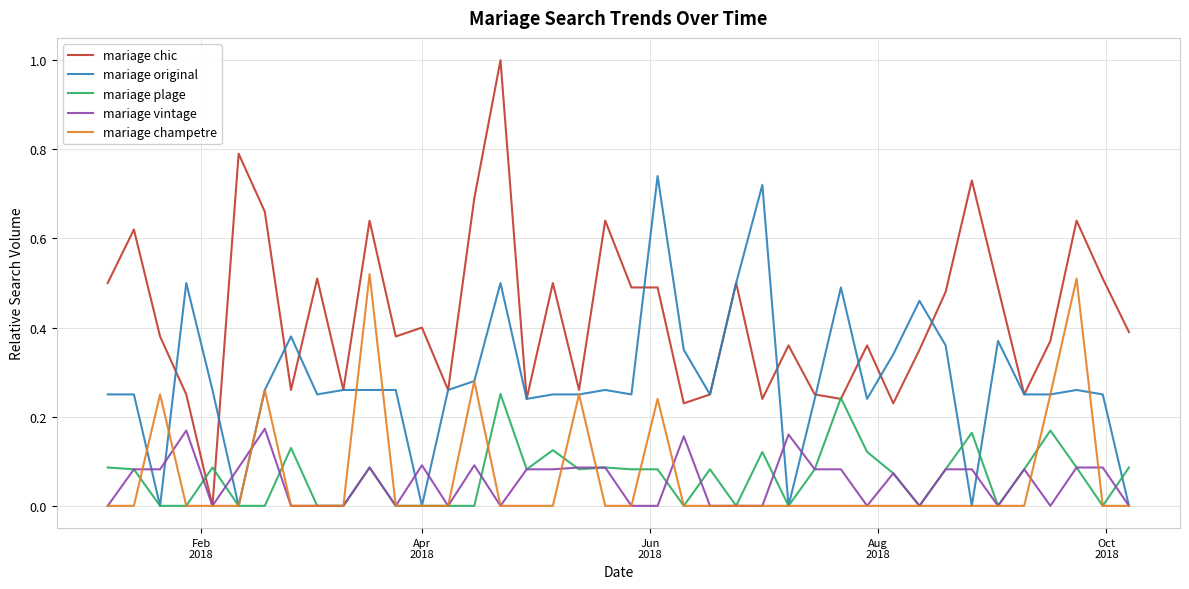

Which series has the largest range (max minus min)?

mariage chic